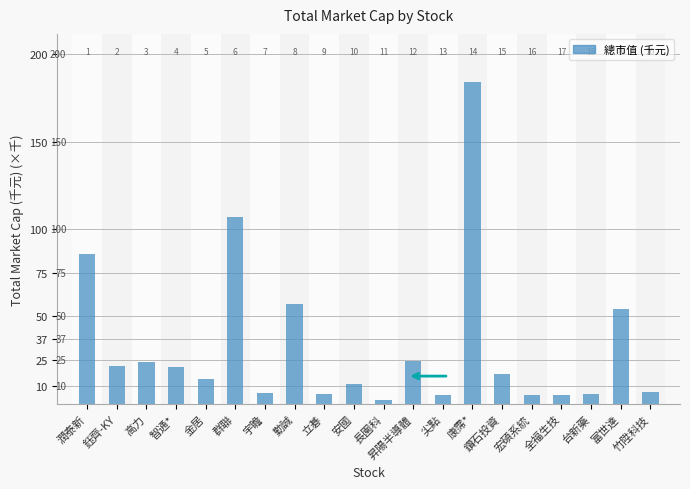

The chart shows a value of 21908 at 鈺齊-KY. True or false?

True